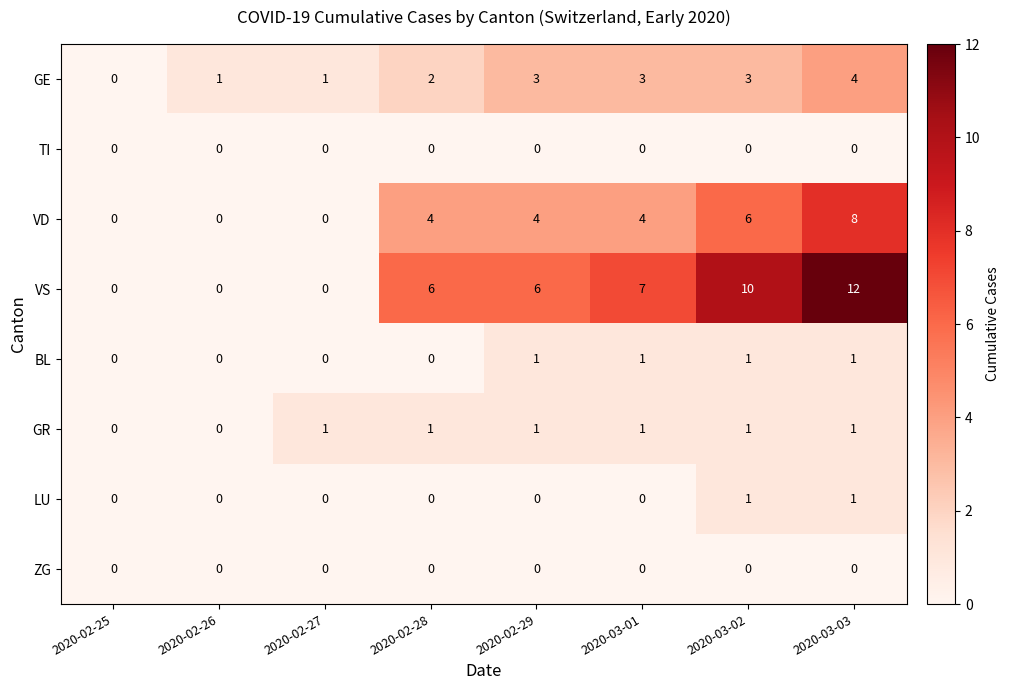

Which series has the largest range (max minus min)?

VS